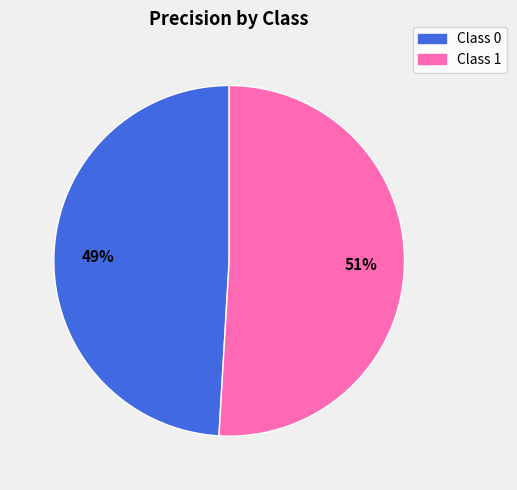

To the nearest percent, what is the difference between the largest and smallest slice percentages?

2%